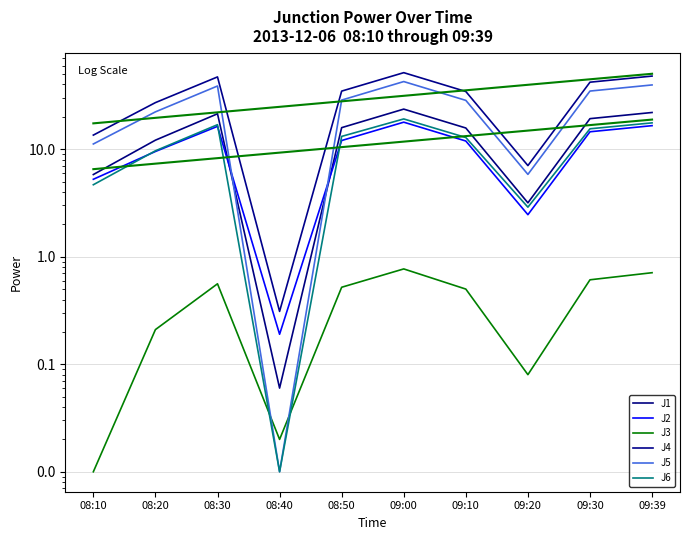

At how many categories does at least one series exceed 47?

2